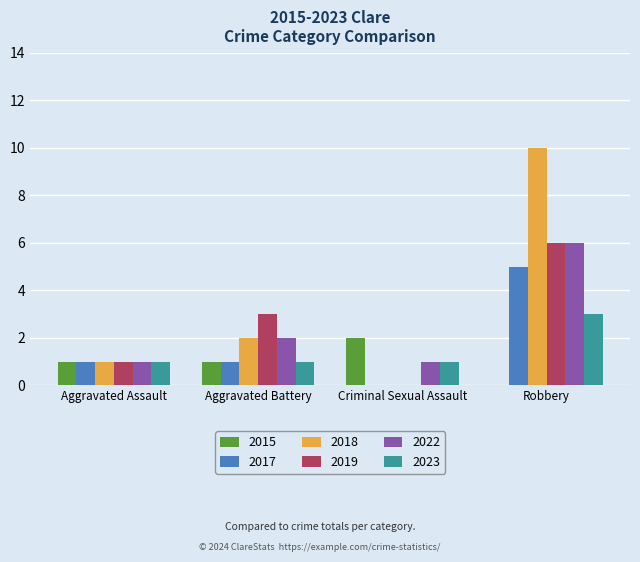

At which label does 2019 reach its peak?

Robbery